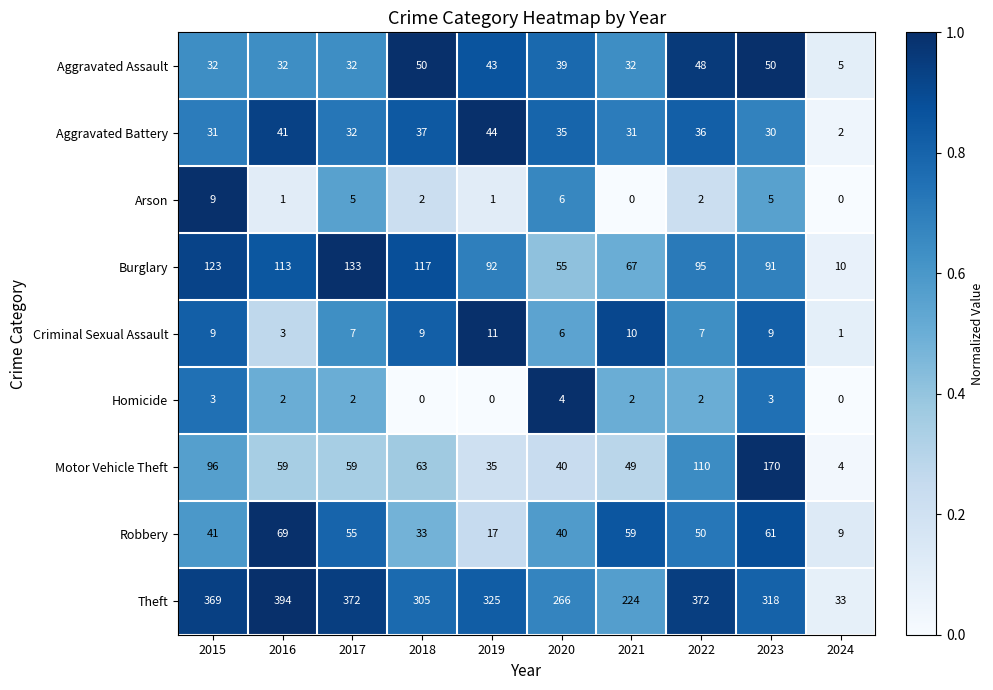

The Burglary series shows 79 at 2016. True or false?

False